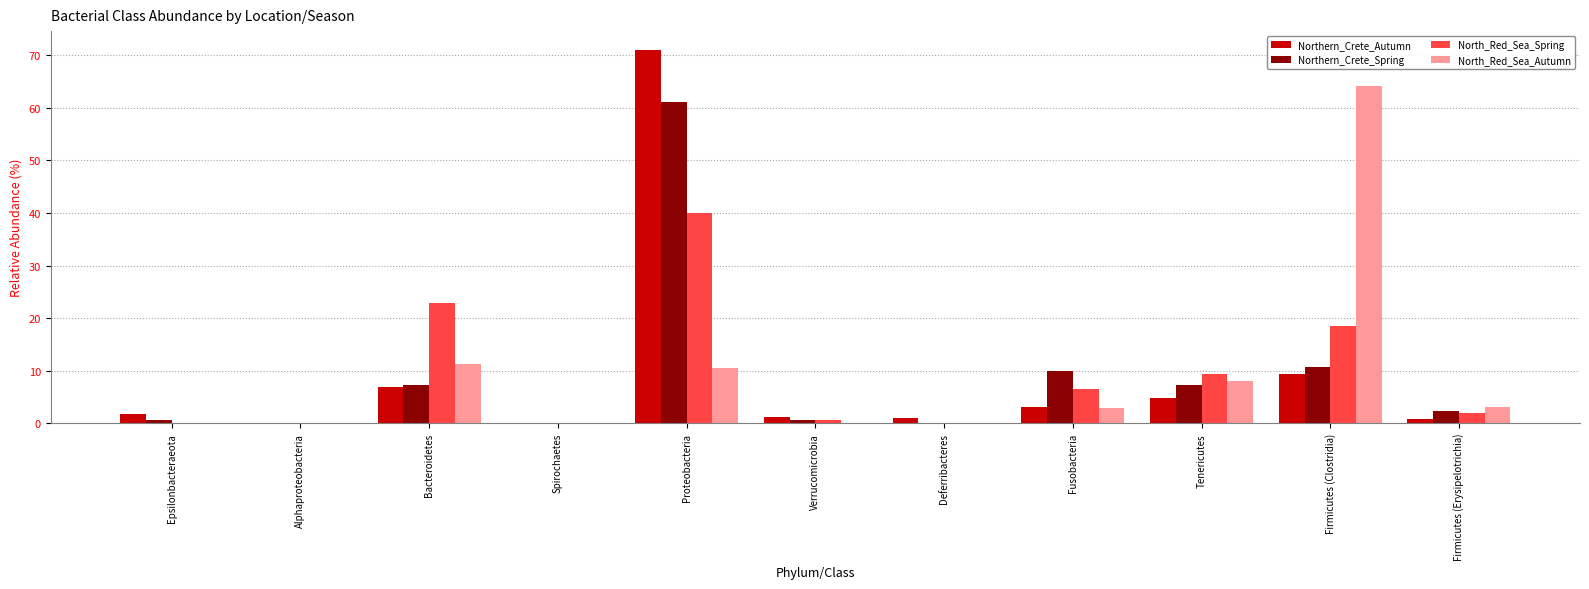

Is the value of North_Red_Sea_Spring at Tenericutes greater than the value of North_Red_Sea_Autumn at Bacteroidetes?

No